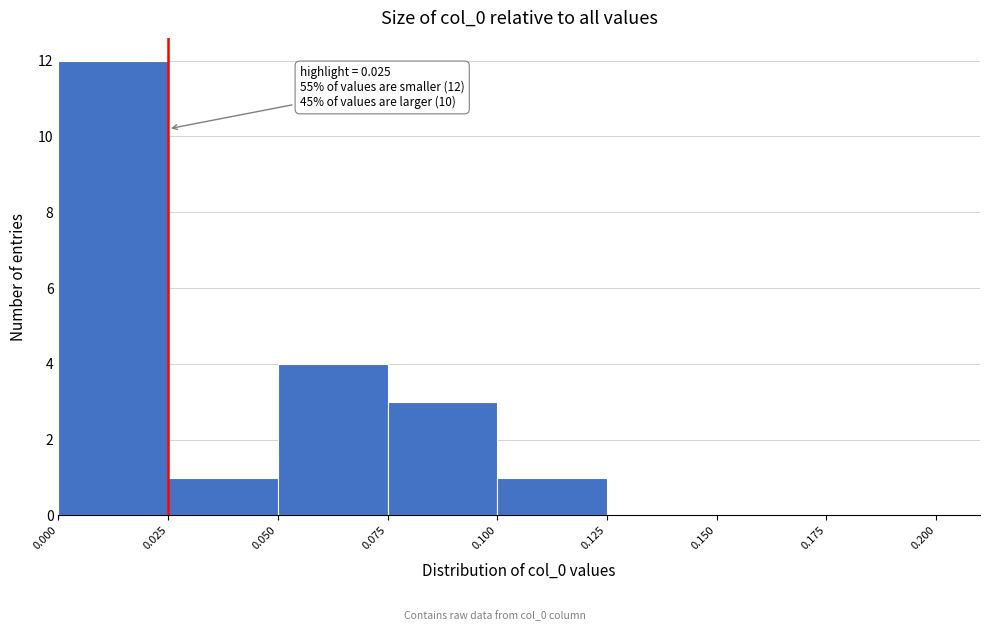

Which range on the x-axis has the tallest bar?

0.000 to 0.025